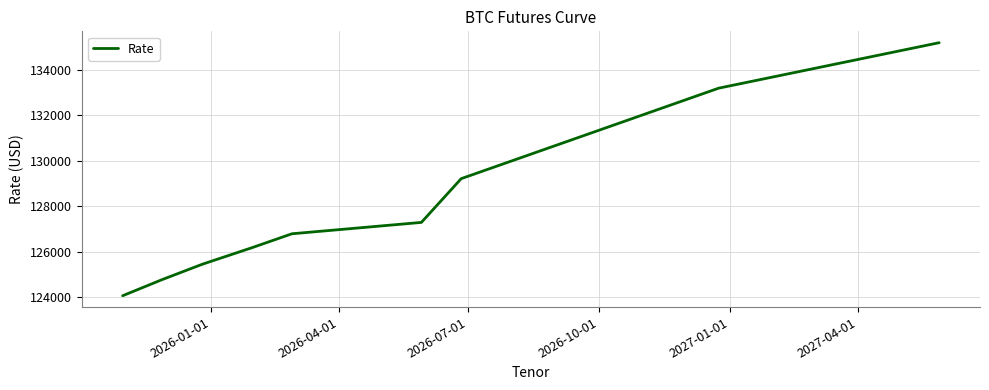

What is the difference between the maximum and minimum values?

11130